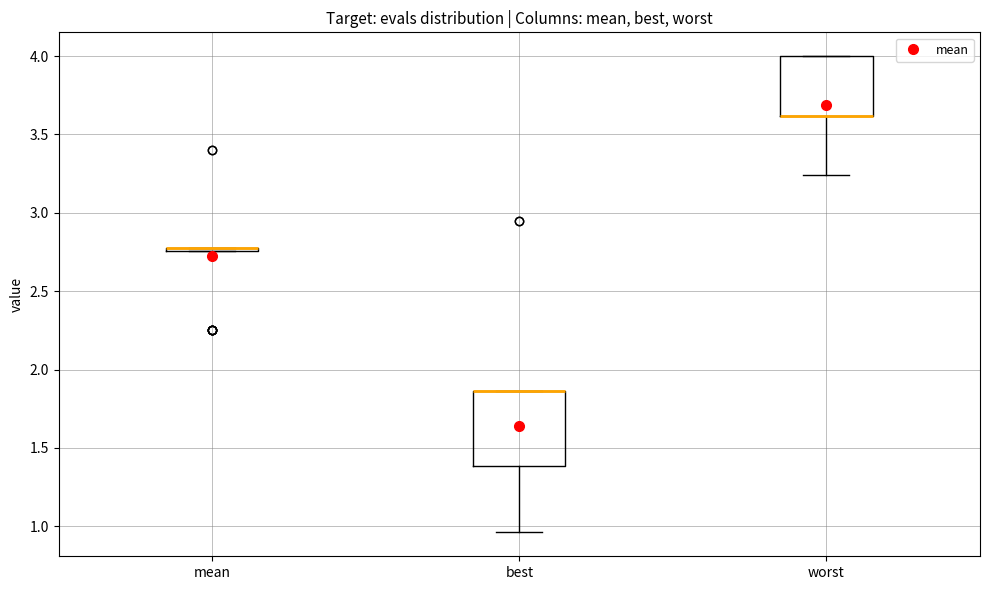

Comparing the boxes themselves (not the whiskers), which one is the tallest?

best